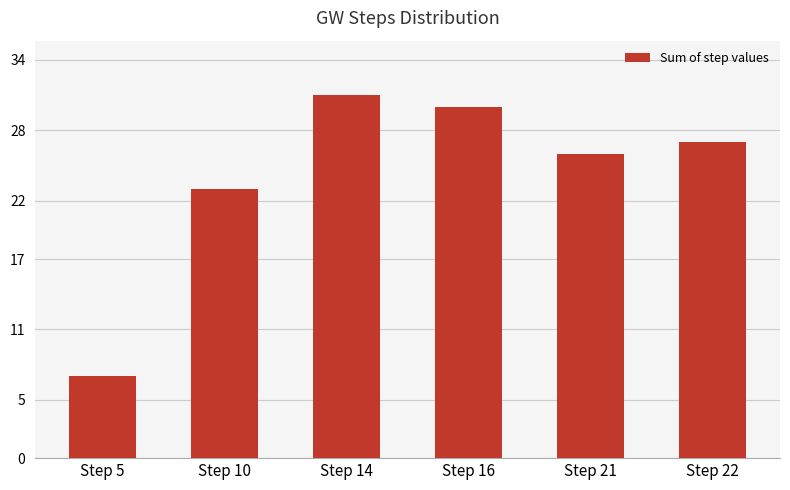

What is the sum of all values?

144